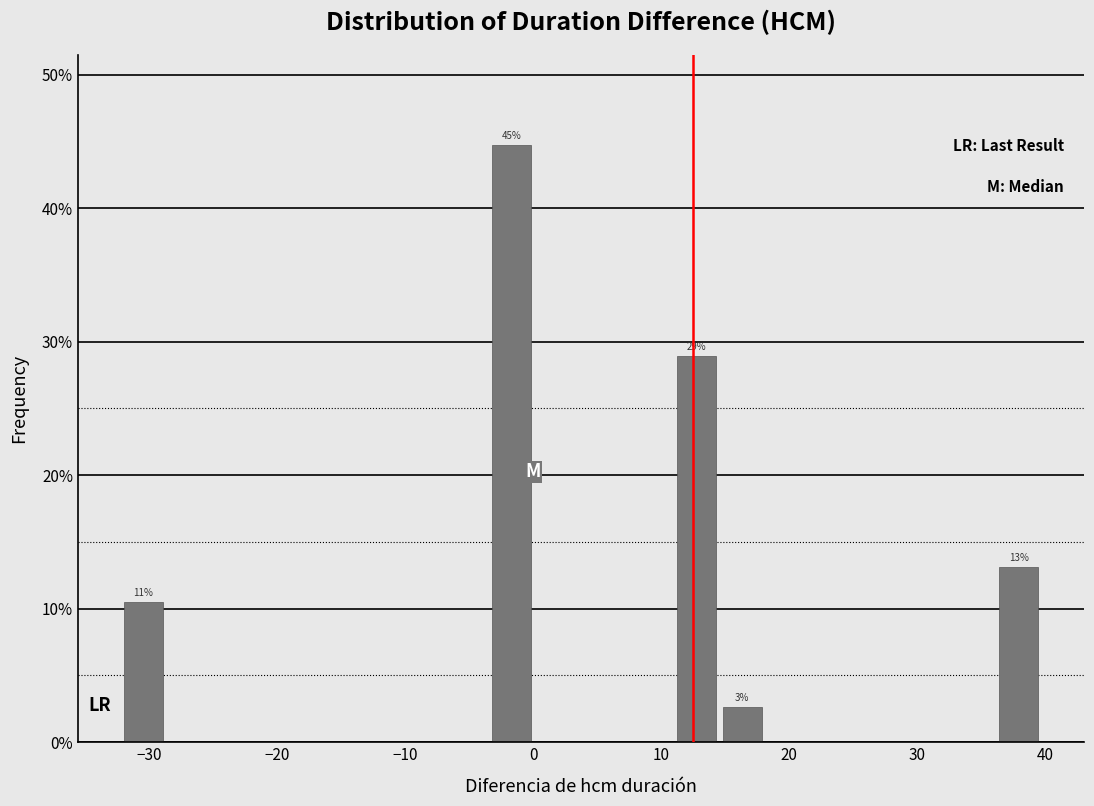

Read against the x-axis, roughly where is the centre of the tallest bar?

-2